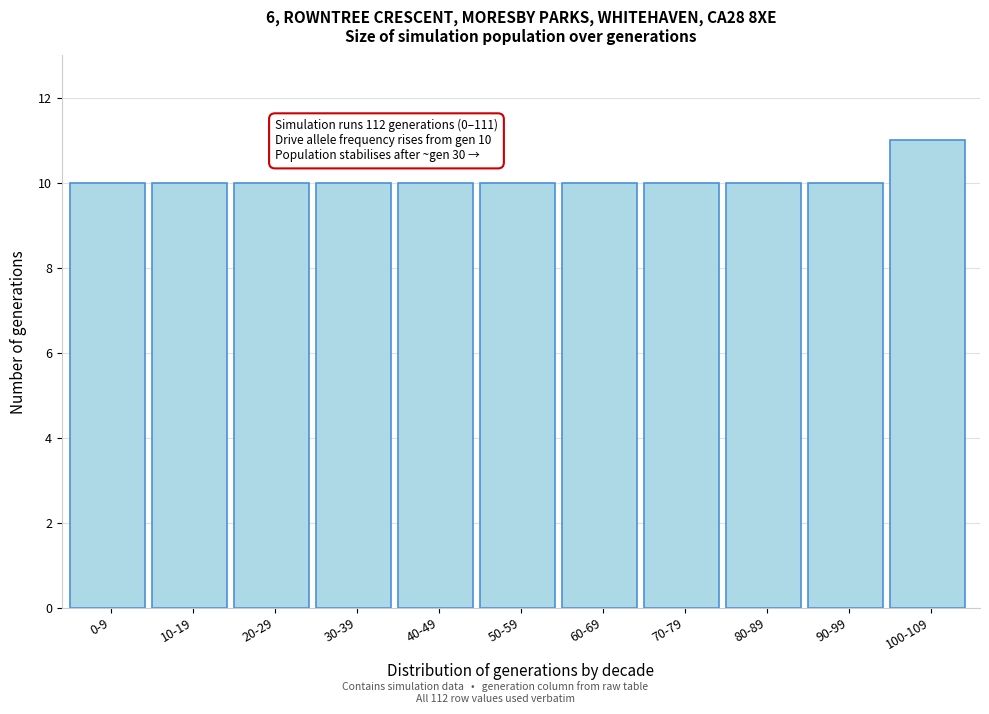

Reading left to right, list all the values displayed in this chart.

10	10	10	10	10	10	10	10	10	10	11